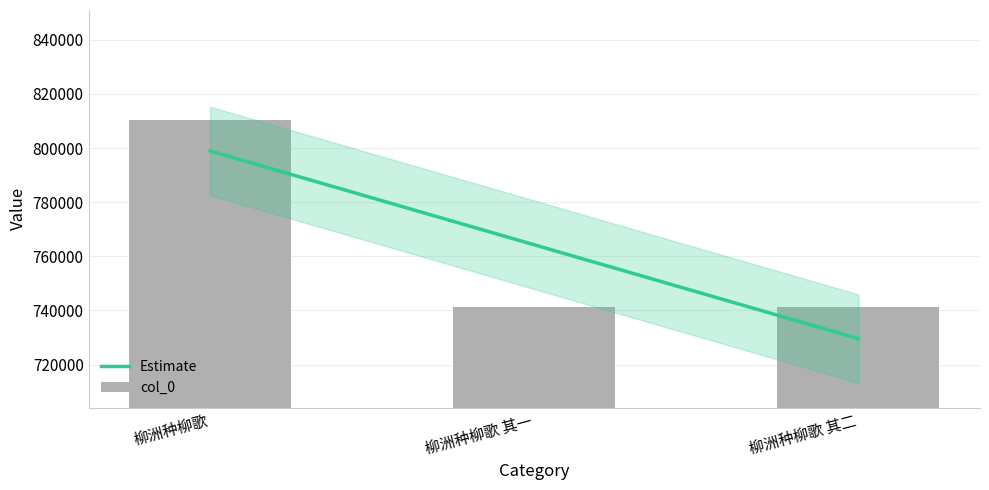

What is the difference between the values at 柳洲种柳歌 其二 and 柳洲种柳歌 其一?

1